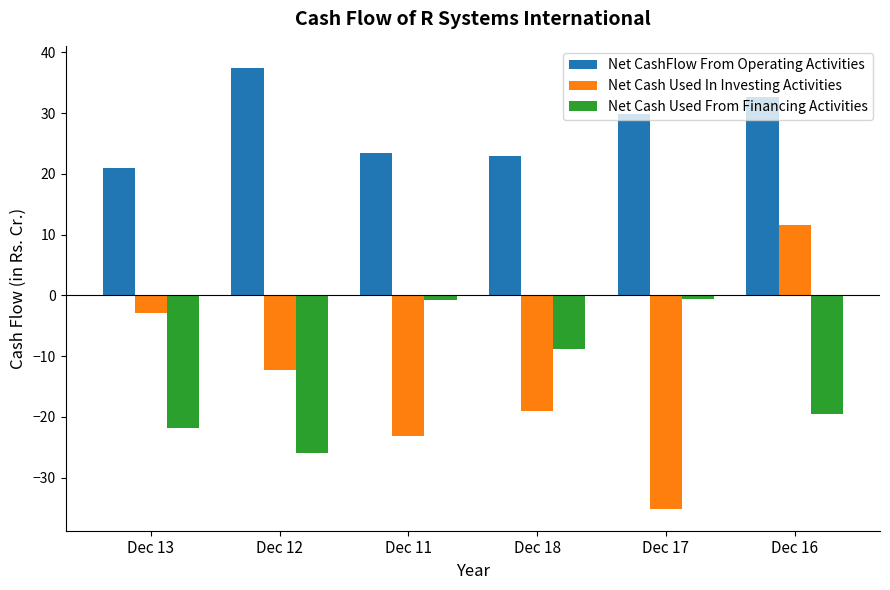

At which category is the sum across all series the highest?

Dec 16